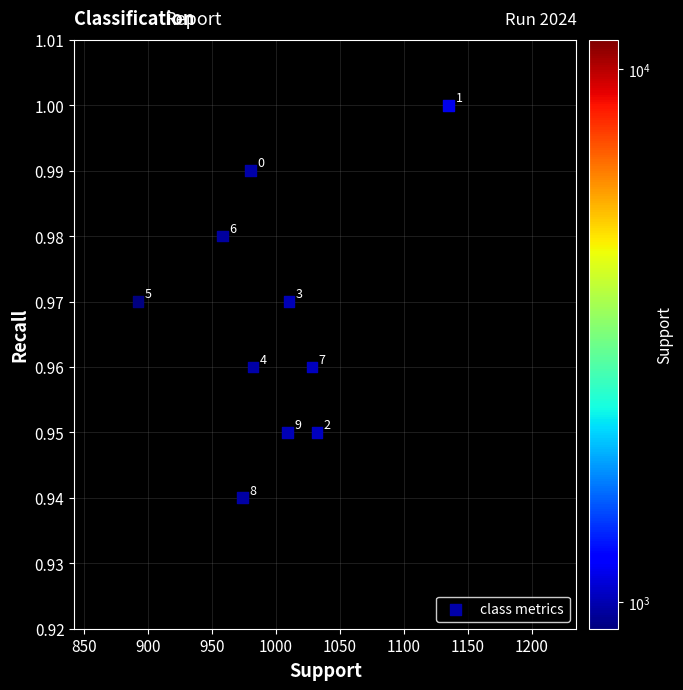

What is the range of X values (max minus min)?

243.0